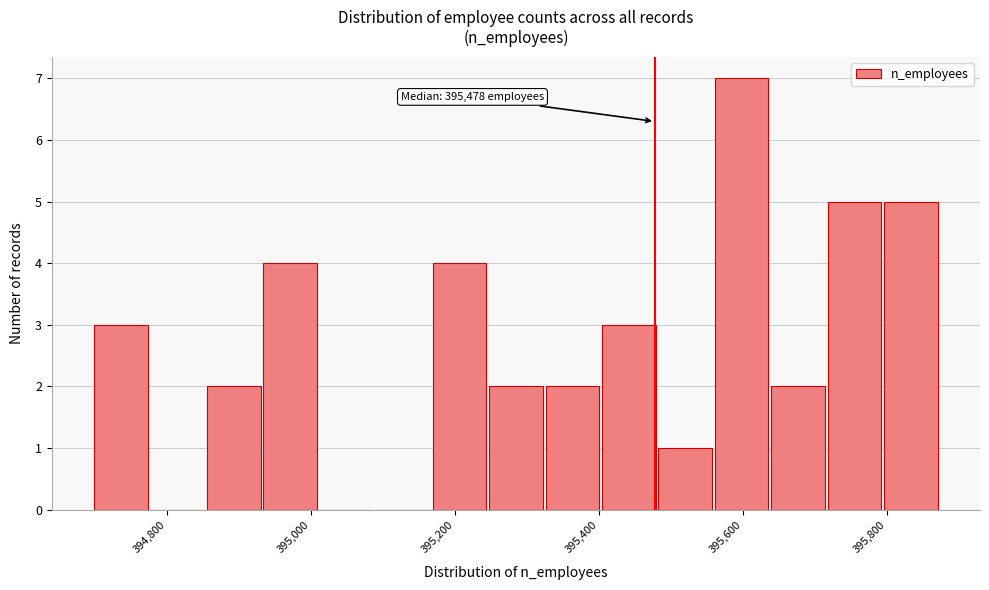

Around what value on the x-axis is the tallest bar? Give the approximate position of its centre, as read against the axis.

395600